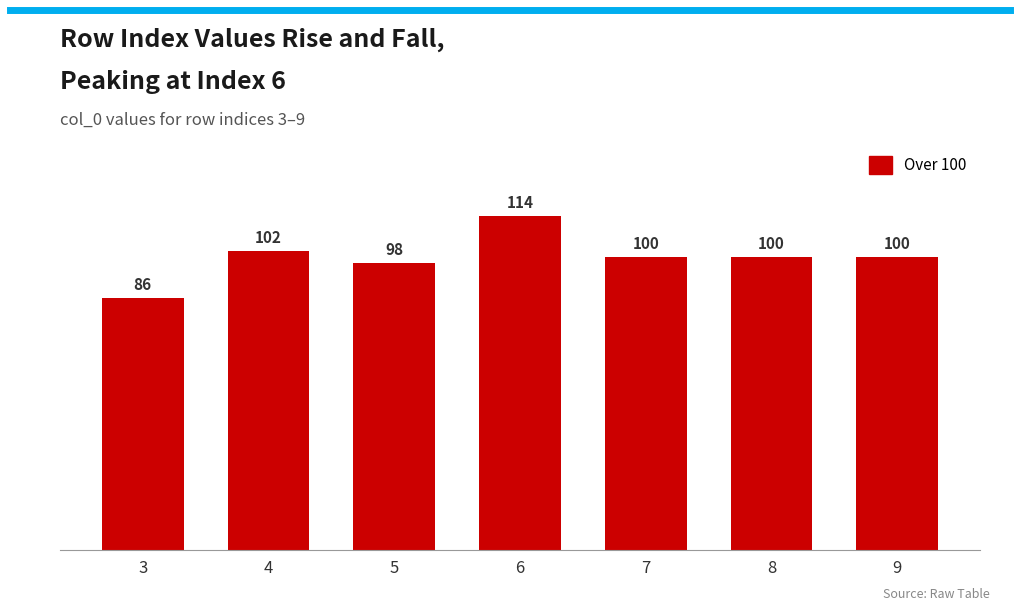

How many bars are there in total?

7